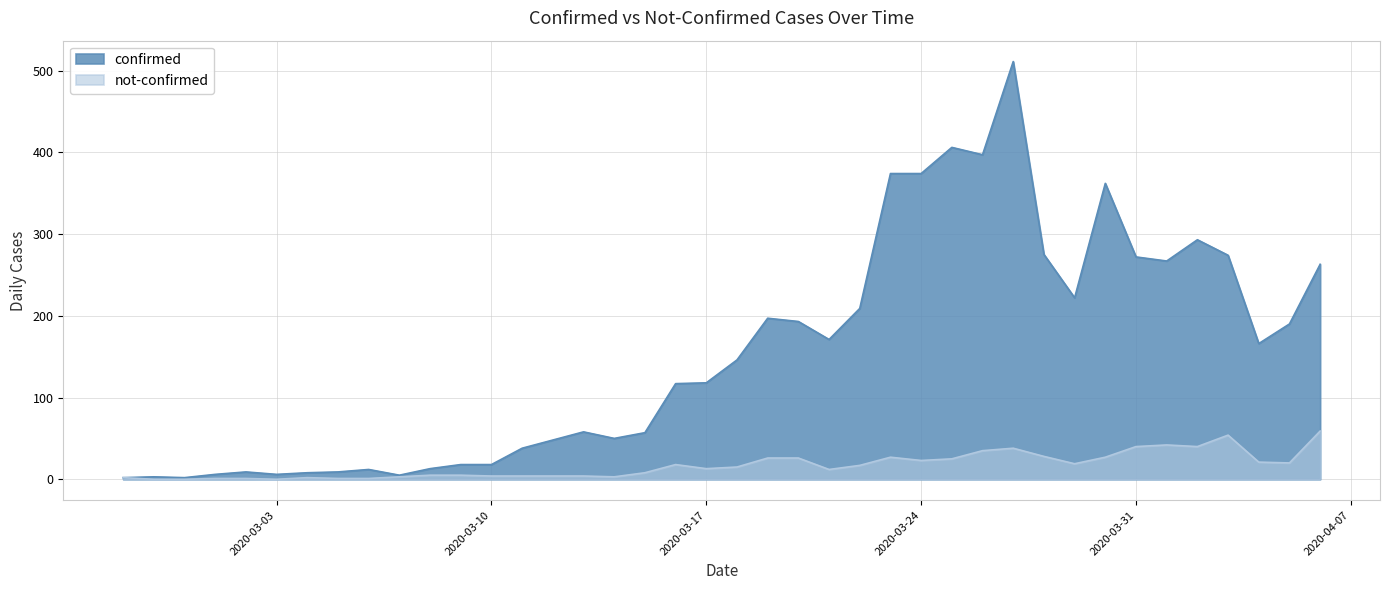

Reading right to left, what are all the values shown in this chart?

confirmed: 2020-04-06=263	2020-04-05=190	2020-04-04=166	2020-04-03=274	2020-04-02=293	2020-04-01=267	2020-03-31=272	2020-03-30=362	2020-03-29=222	2020-03-28=275	2020-03-27=511	2020-03-26=397	2020-03-25=406	2020-03-24=374	2020-03-23=374	2020-03-22=209	2020-03-21=171	2020-03-20=193	2020-03-19=197	2020-03-18=146	2020-03-17=118	2020-03-16=117	2020-03-15=57	2020-03-14=50	2020-03-13=58	2020-03-12=48	2020-03-11=38	2020-03-10=18	2020-03-09=18	2020-03-08=13	2020-03-07=5	2020-03-06=12	2020-03-05=9	2020-03-04=8	2020-03-03=6	2020-03-02=9	2020-03-01=6	2020-02-29=2	2020-02-28=3	2020-02-27=2
not-confirmed: 2020-04-06=59	2020-04-05=20	2020-04-04=21	2020-04-03=54	2020-04-02=40	2020-04-01=42	2020-03-31=40	2020-03-30=27	2020-03-29=19	2020-03-28=28	2020-03-27=38	2020-03-26=35	2020-03-25=25	2020-03-24=23	2020-03-23=27	2020-03-22=17	2020-03-21=12	2020-03-20=26	2020-03-19=26	2020-03-18=15	2020-03-17=13	2020-03-16=18	2020-03-15=8	2020-03-14=3	2020-03-13=4	2020-03-12=4	2020-03-11=4	2020-03-10=4	2020-03-09=5	2020-03-08=5	2020-03-07=3	2020-03-06=1	2020-03-05=1	2020-03-04=2	2020-03-03=0	2020-03-02=1	2020-03-01=1	2020-02-29=0	2020-02-28=0	2020-02-27=2